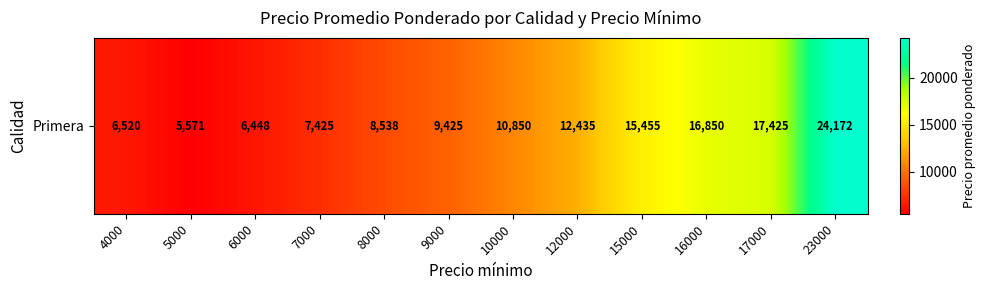

Between 7000 and 4000, which is larger?

7000